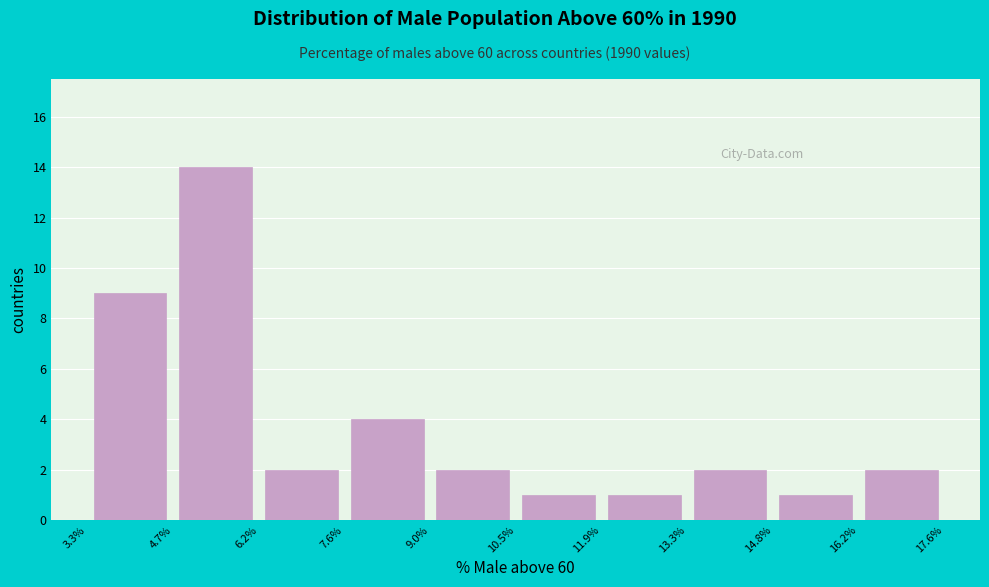

What is the height of the bar covering 16.2% to 17.6% on the x-axis? The values are not printed on the chart, so give them approximately, as read against the axis.

2